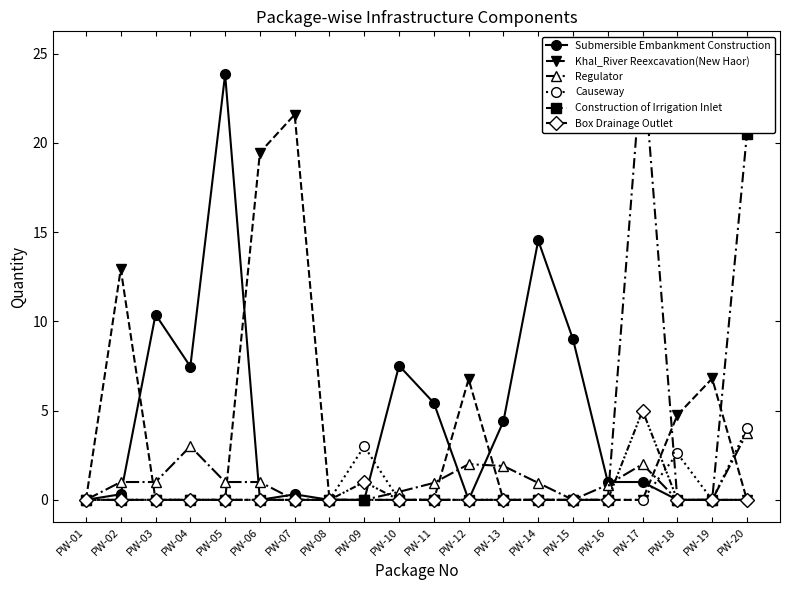

Reading left to right, what are all the values shown in this chart?

Submersible Embankment Construction: 0.0	0.3	10.4	7.5	23.8	0.0	0.3	0.0	0.0	7.5	5.4	0.0	4.4	14.5	9.0	1.0	1.0	0.0	0.0	0.0
Khal_River Reexcavation(New Haor): 0.0	12.9	0.0	0.0	0.0	19.5	21.6	0.0	0.0	0.0	0.0	6.8	0.0	0.0	0.0	0.0	0.0	4.8	6.8	0.0
Regulator: 0.0	1.0	1.0	3.0	1.0	1.0	0.0	0.0	0.0	0.5	0.9	2.0	1.9	0.9	0.0	0.8	2.0	0.0	0.0	3.8
Causeway: 0.0	0.0	0.0	0.0	0.0	0.0	0.0	0.0	3.0	0.0	0.0	0.0	0.0	0.0	0.0	0.0	0.0	2.6	0.0	4.0
Construction of Irrigation Inlet: 0.0	0.0	0.0	0.0	0.0	0.0	0.0	0.0	0.0	0.0	0.0	0.0	0.0	0.0	0.0	0.0	25.0	0.0	0.0	20.5
Box Drainage Outlet: 0.0	0.0	0.0	0.0	0.0	0.0	0.0	0.0	1.0	0.0	0.0	0.0	0.0	0.0	0.0	0.0	5.0	0.0	0.0	0.0